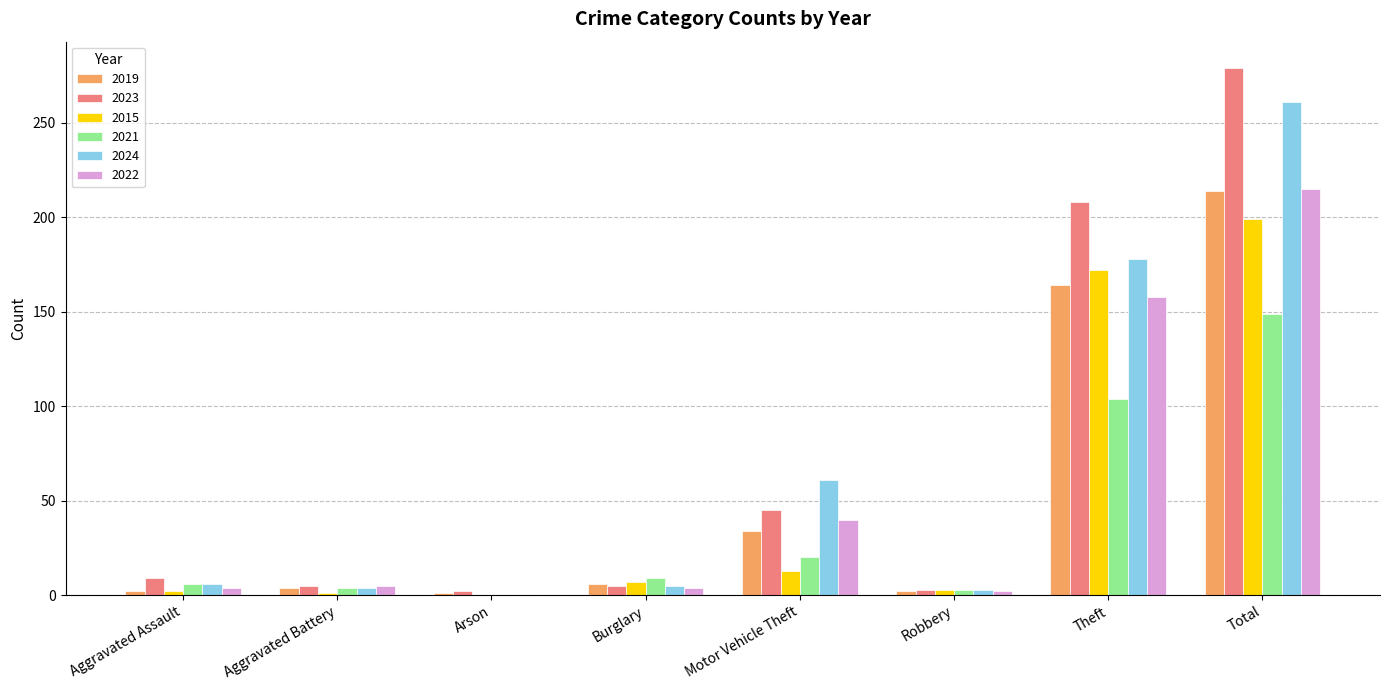

True or false: 2015 has a value of 199 at Total.

True